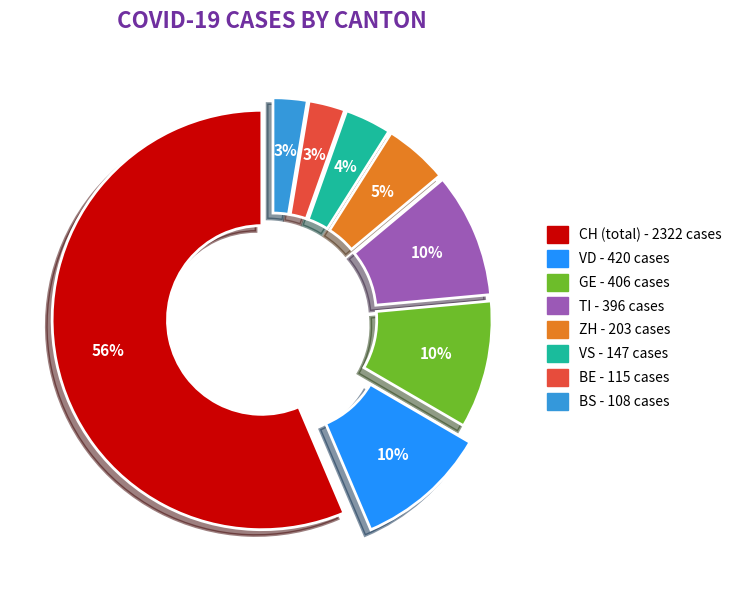

Is there any slice that represents more than half of the pie?

Yes